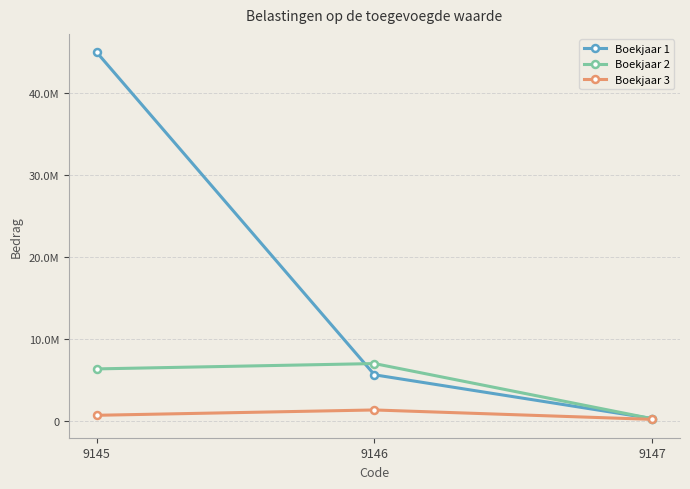

Is it true that Boekjaar 1 equals 302776 at 9147?

True